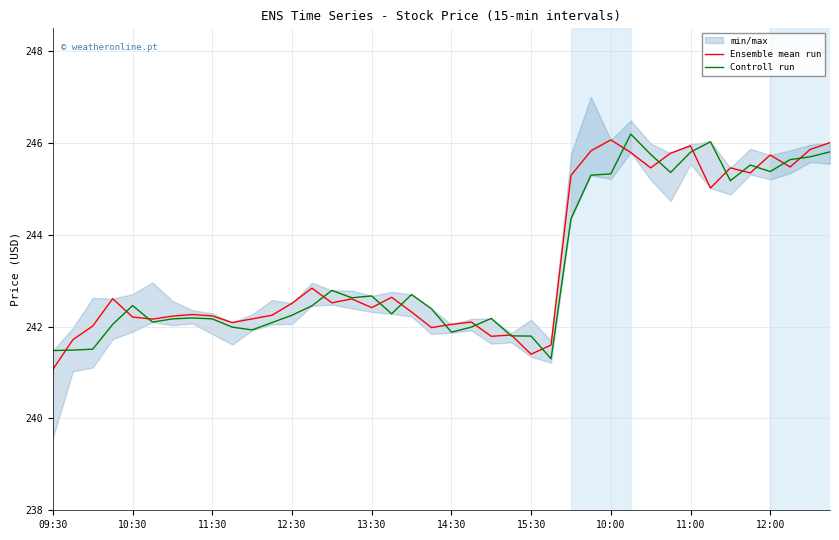

True or false: Controll run and Ensemble mean run intersect in this chart.

True